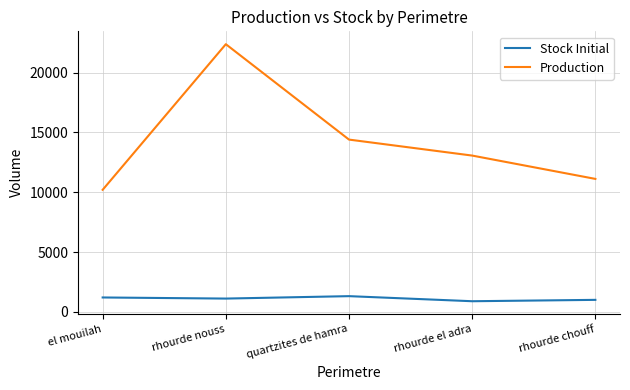

How many lines are shown in the chart?

2